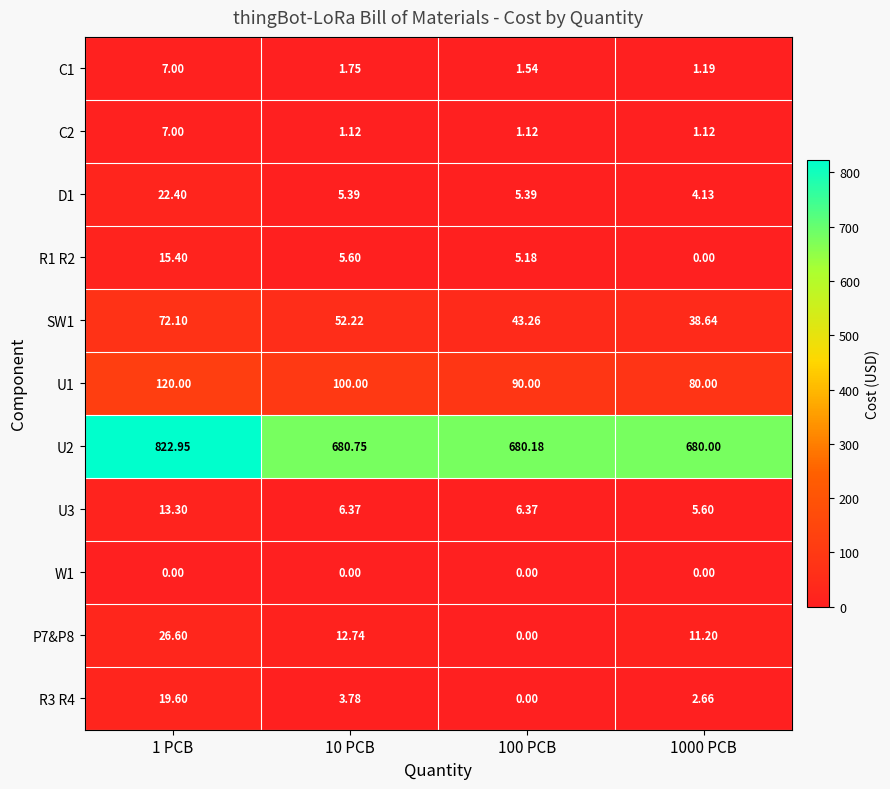

Is the value of U3 at 1000 PCB greater than the value of R3 R4 at 1 PCB?

No